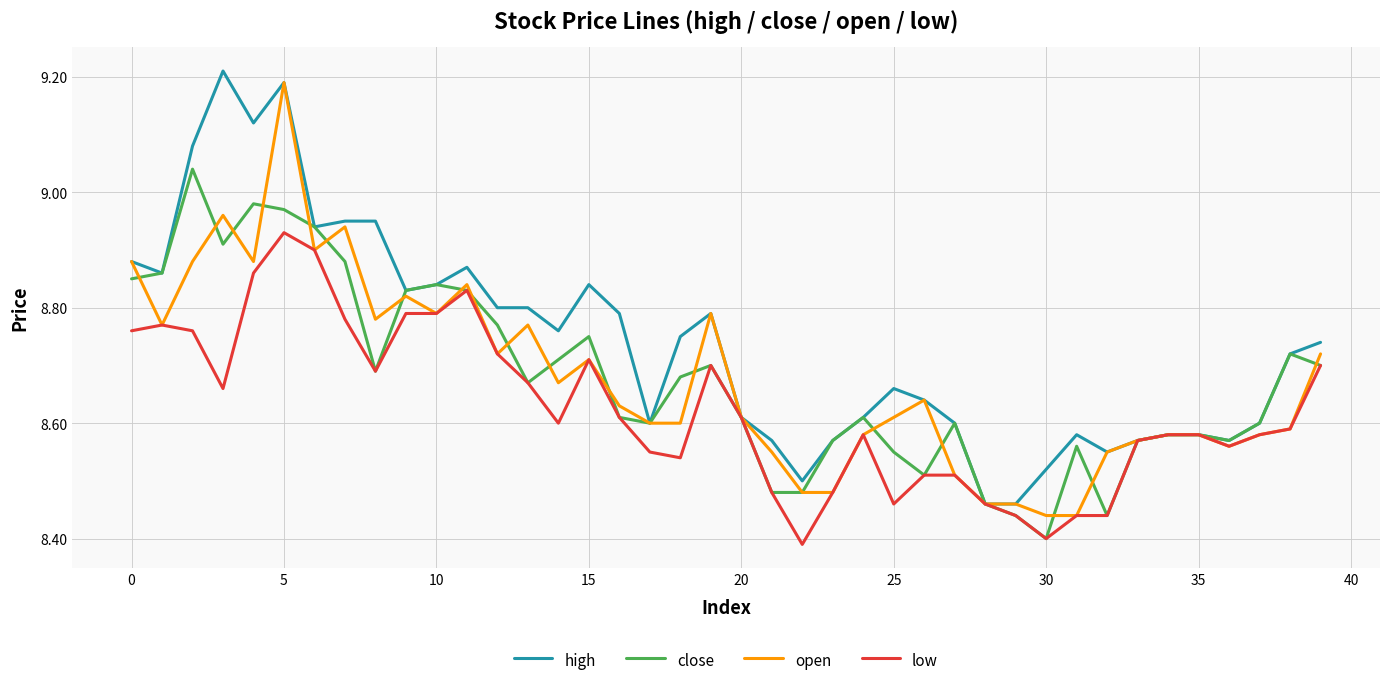

Which series ends up on top after the final intersection of close and open?

open